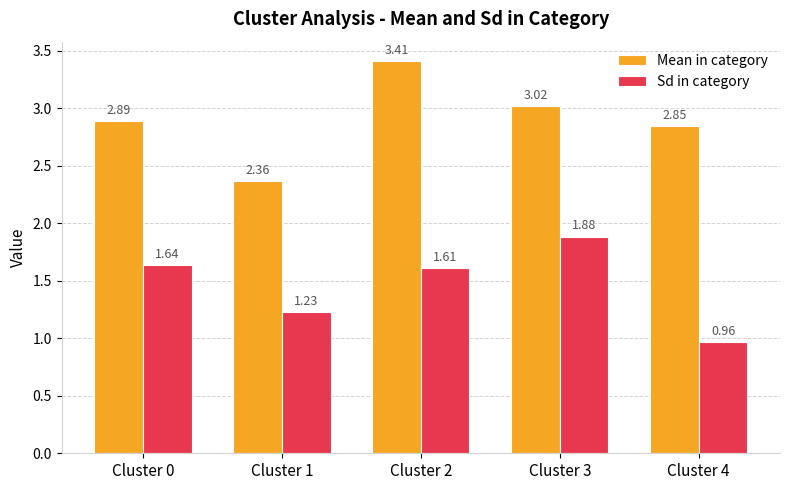

Are the bars horizontal?

No